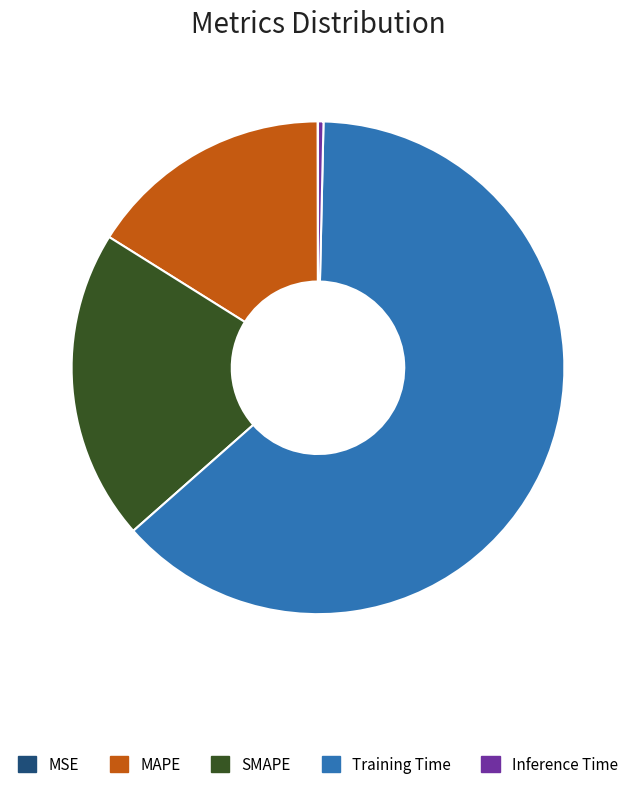

The SMAPE slice represents 20% of the pie. True or false?

True